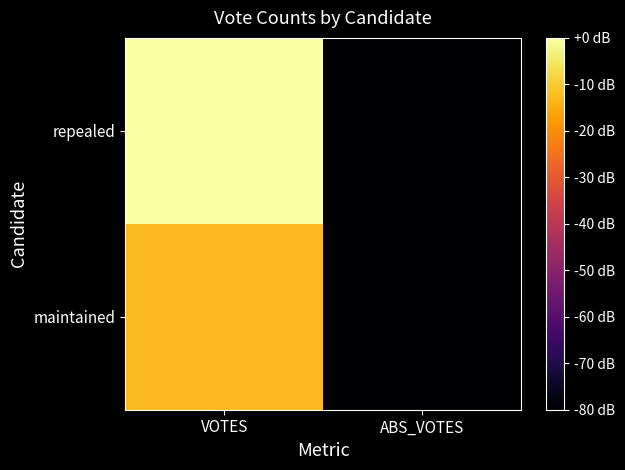

What is the smallest value displayed?

-80.0